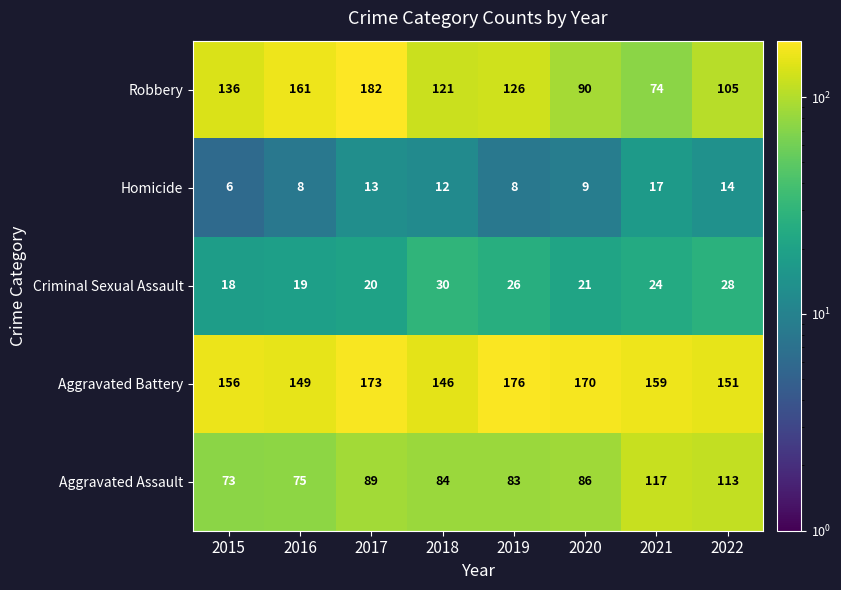

Which series has the largest total across all categories?

Aggravated Battery